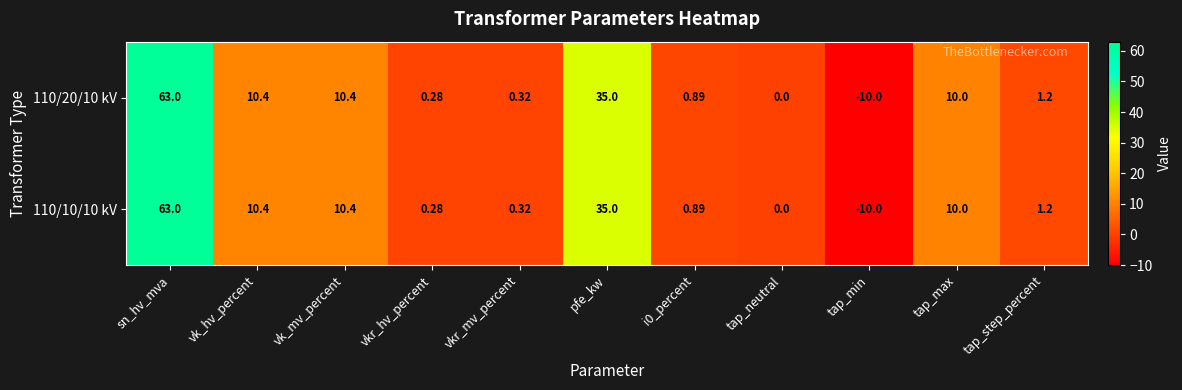

At which label is 110/10/10 kV closest to 26?

pfe_kw